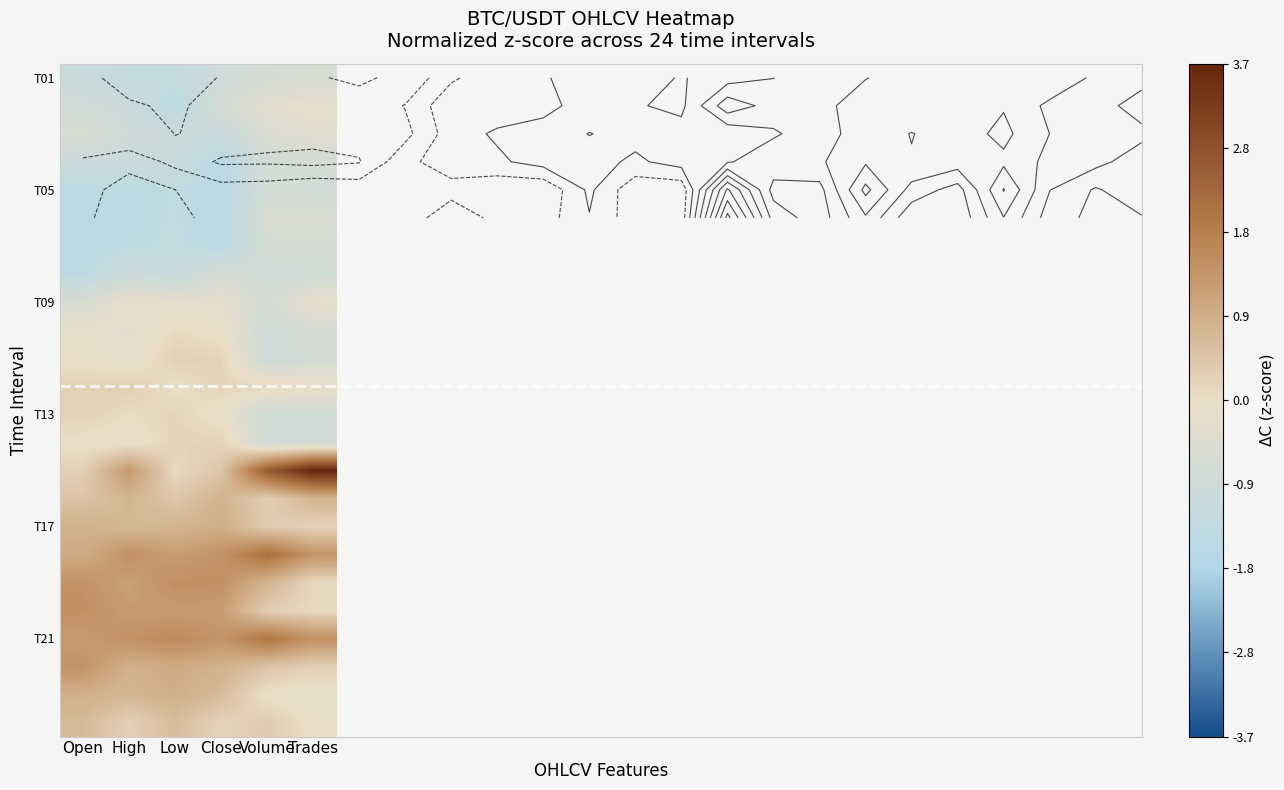

At how many categories does at least one series exceed 0?

6